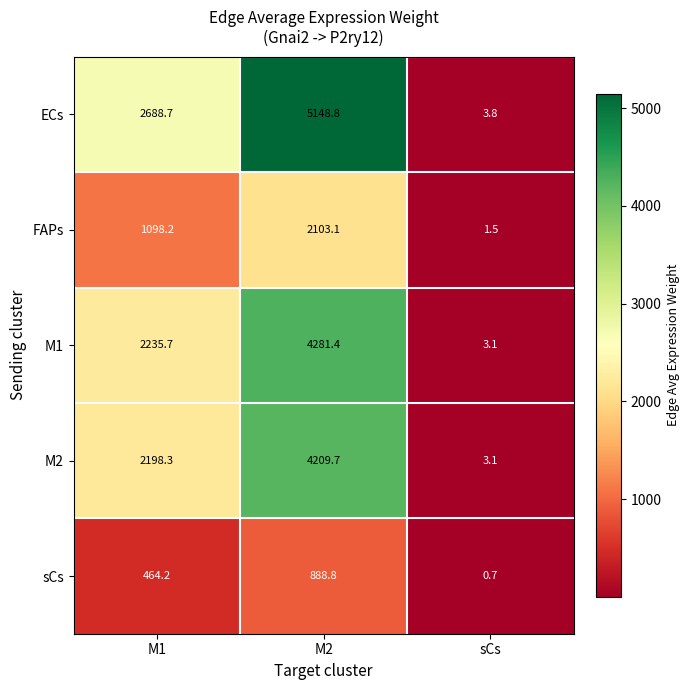

Reading left to right, list all the values displayed in this chart.

ECs: M1=2688.7	M2=5148.8	sCs=3.8
FAPs: M1=1098.2	M2=2103.1	sCs=1.5
M1: M1=2235.7	M2=4281.4	sCs=3.1
M2: M1=2198.3	M2=4209.7	sCs=3.1
sCs: M1=464.2	M2=888.8	sCs=0.7